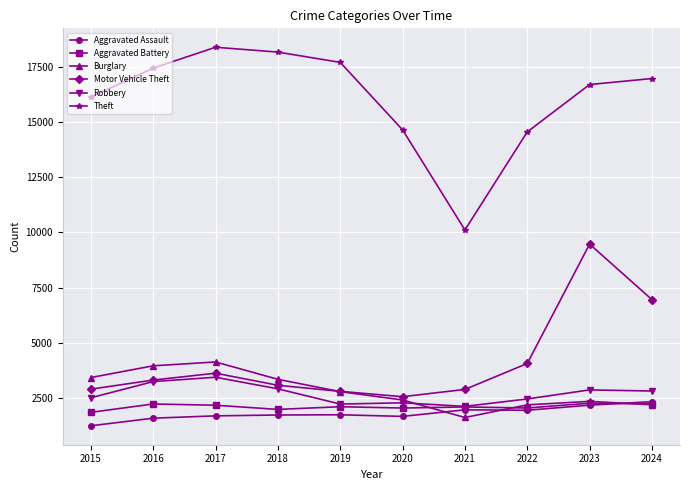

Is the value of Robbery at 2015 greater than the value of Theft at 2020?

No